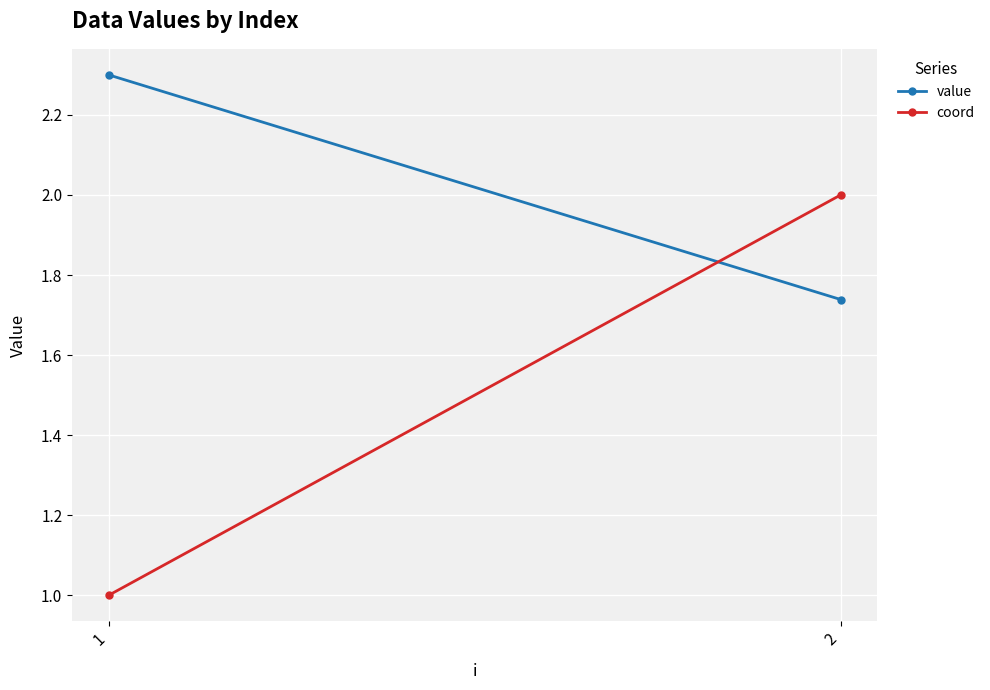

What are all the series names shown in the legend?

value, coord